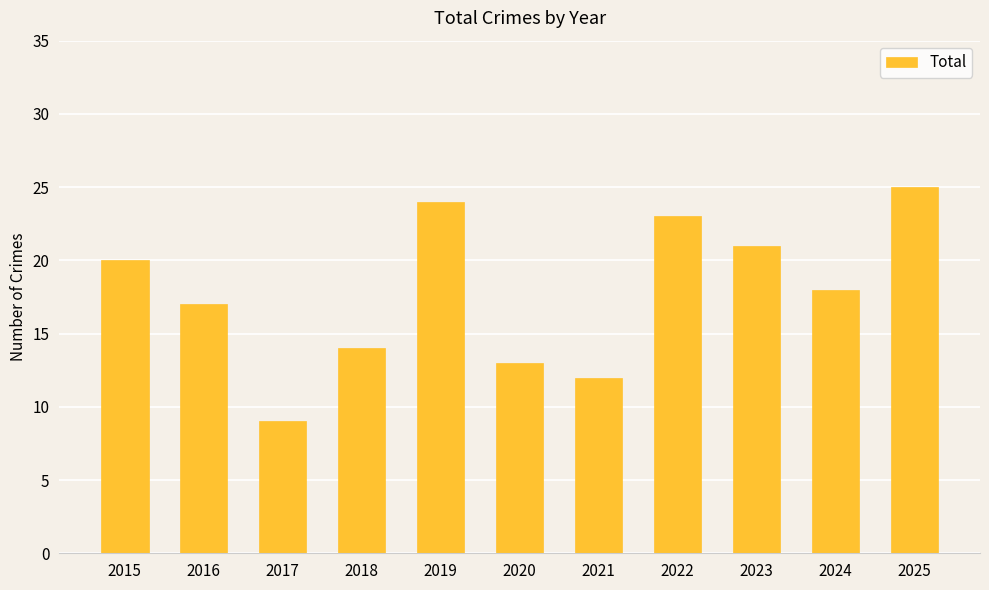

Reading right to left, what are all the values shown in this chart?

25	18	21	23	12	13	24	14	9	17	20